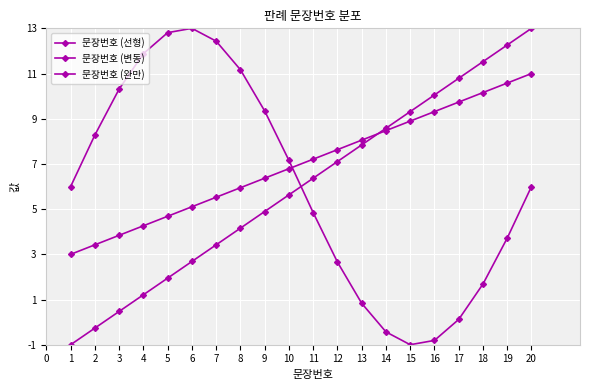

What is the maximum value shown in the chart?

13.0